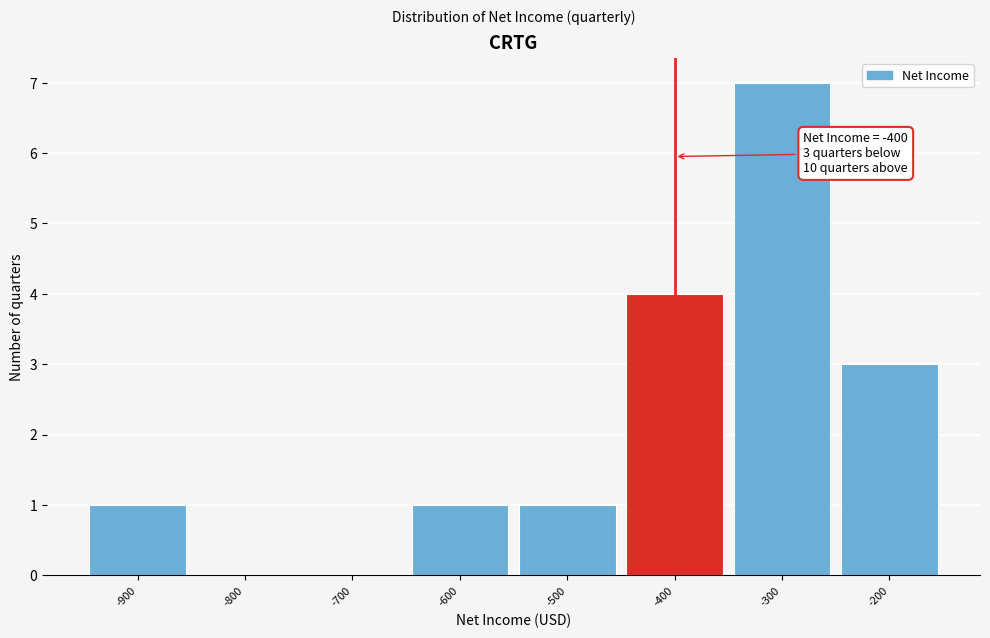

Over which range of the x-axis is the bar tallest?

-350 to -250